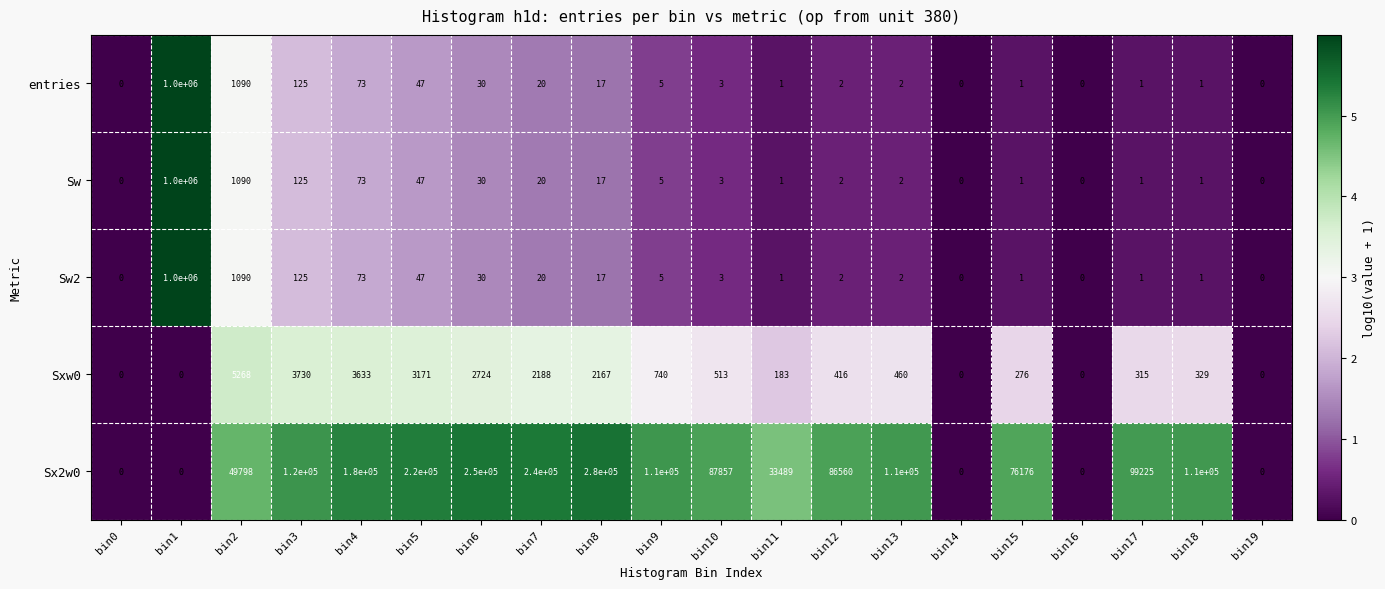

What is the maximum value shown in the chart?

1000000